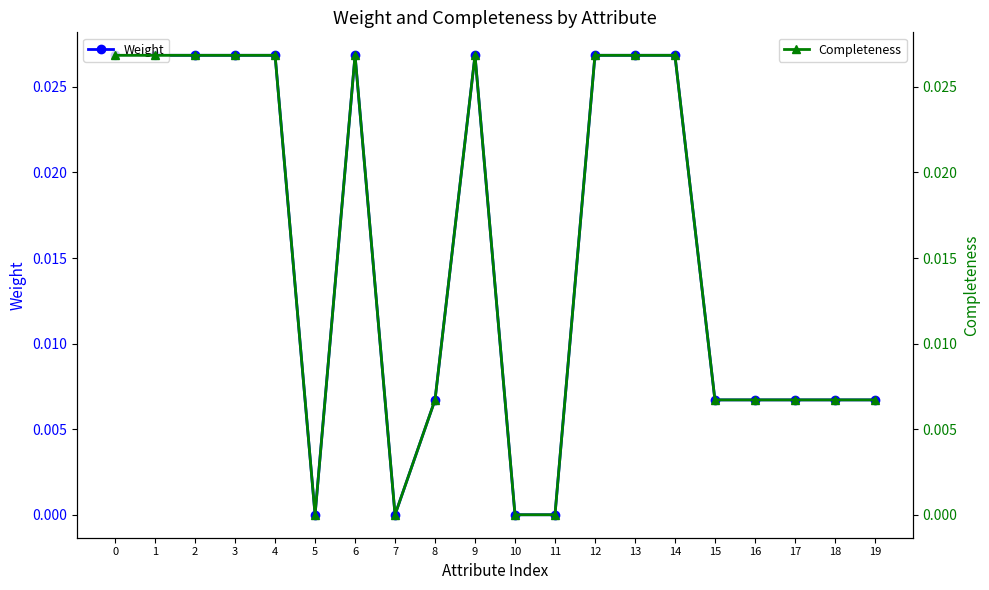

Where is the first local maximum for Weight?

6